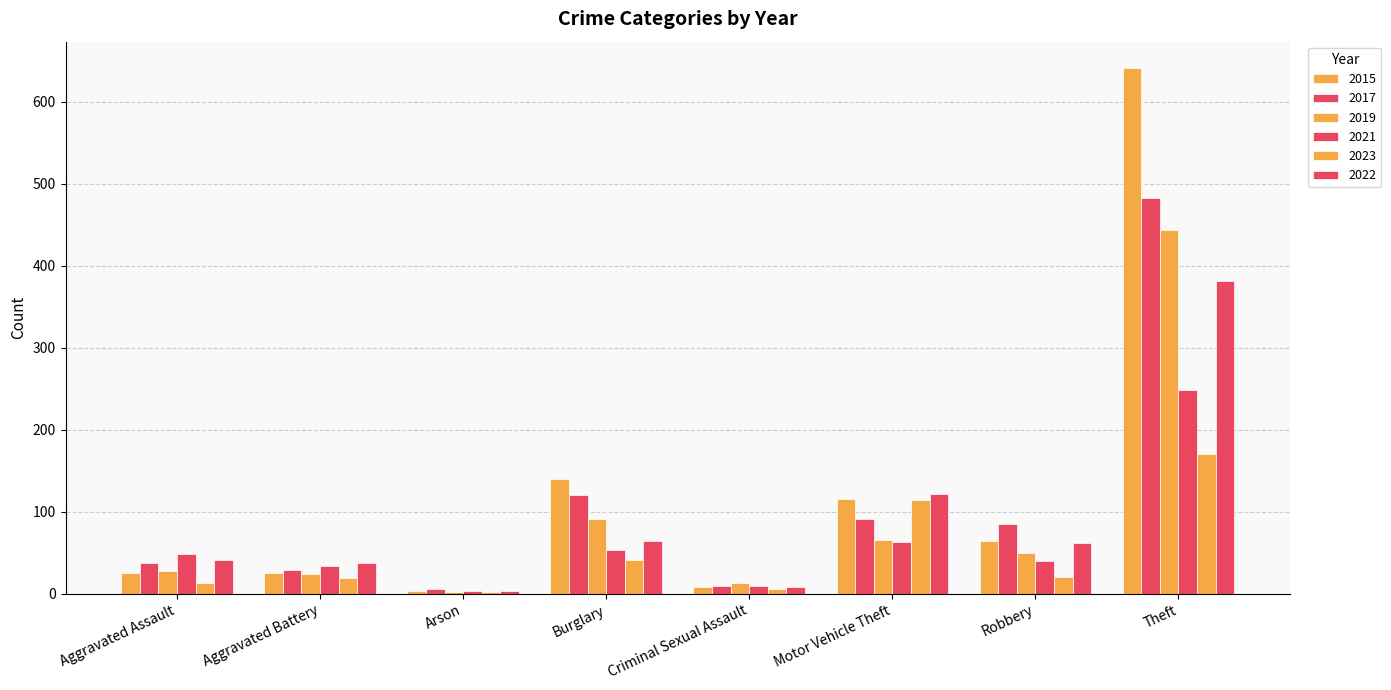

At which label does 2022 reach its minimum?

Arson